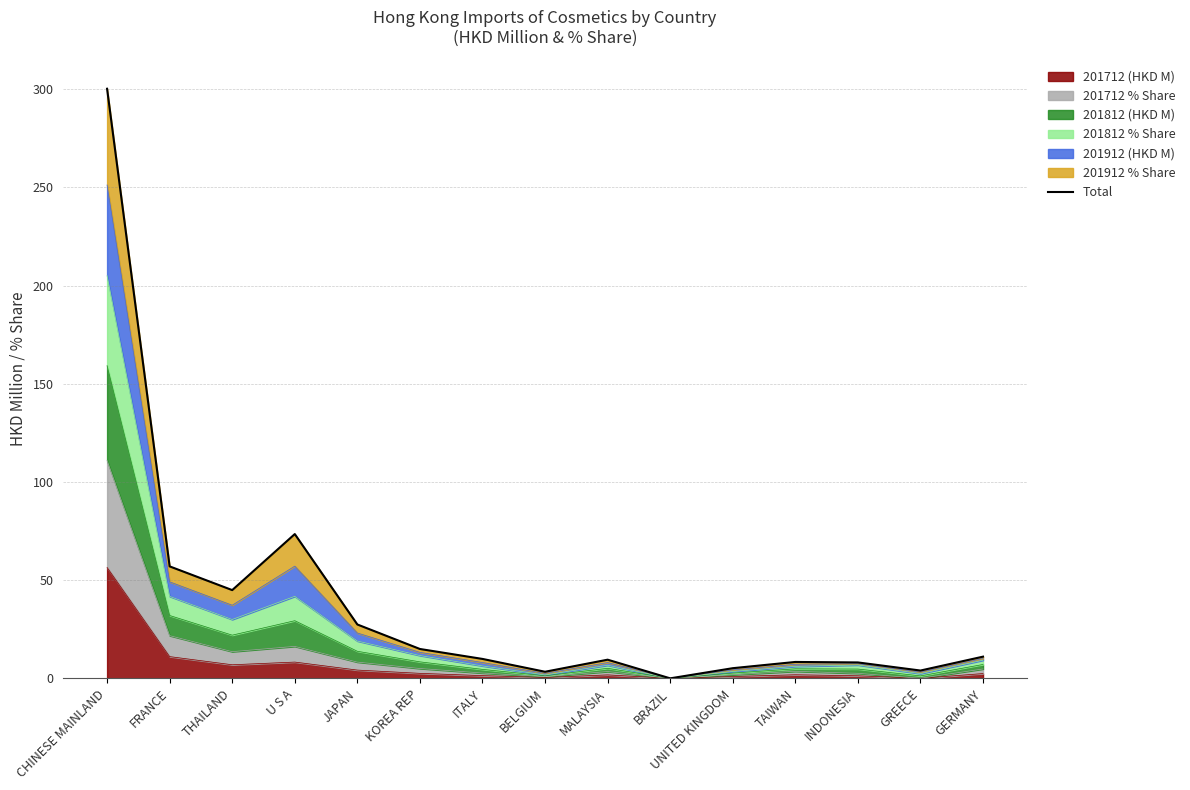

Which category has the lowest value across all series?

BRAZIL